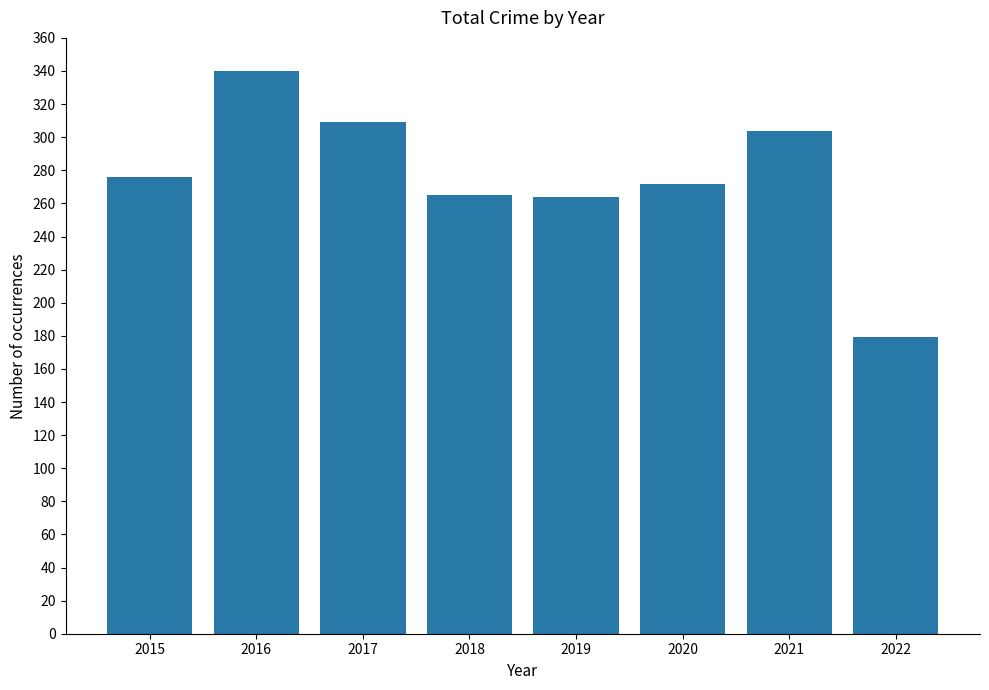

What is the sum of the values at 2018 and 2020?

537